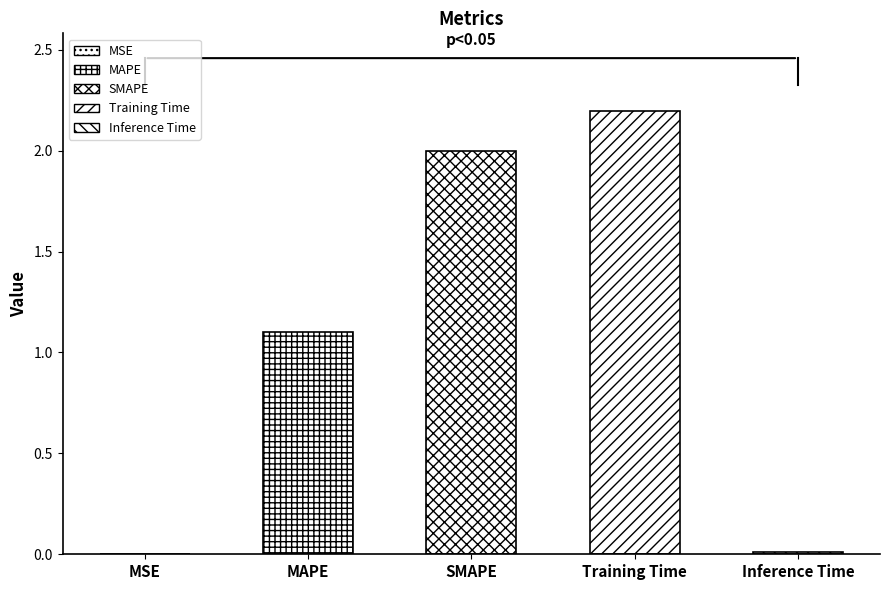

Reading left to right, transcribe all the data shown in this chart.

0.0	1.1	2.0	2.2	0.0